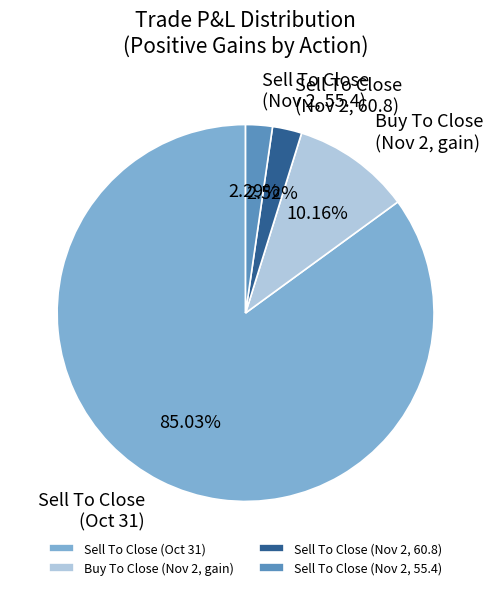

Which category has the biggest portion of the pie?

Sell To Close (Oct 31)